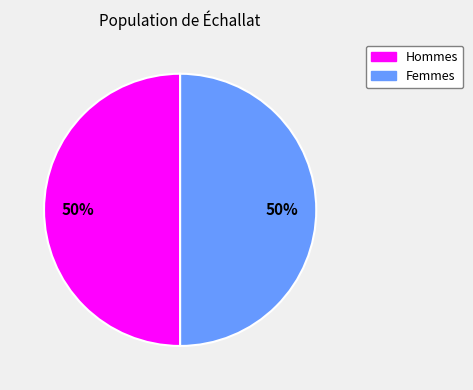

To the nearest percent, what is the average slice percentage?

50%